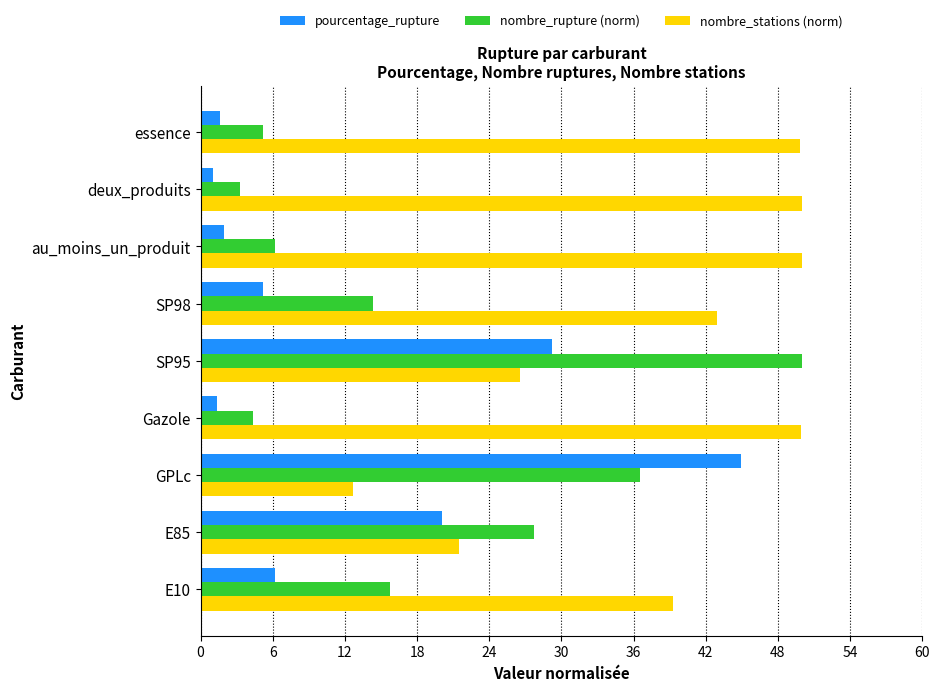

List the series in order of their overall mean, highest first.

nombre_stations (norm), nombre_rupture (norm), pourcentage_rupture